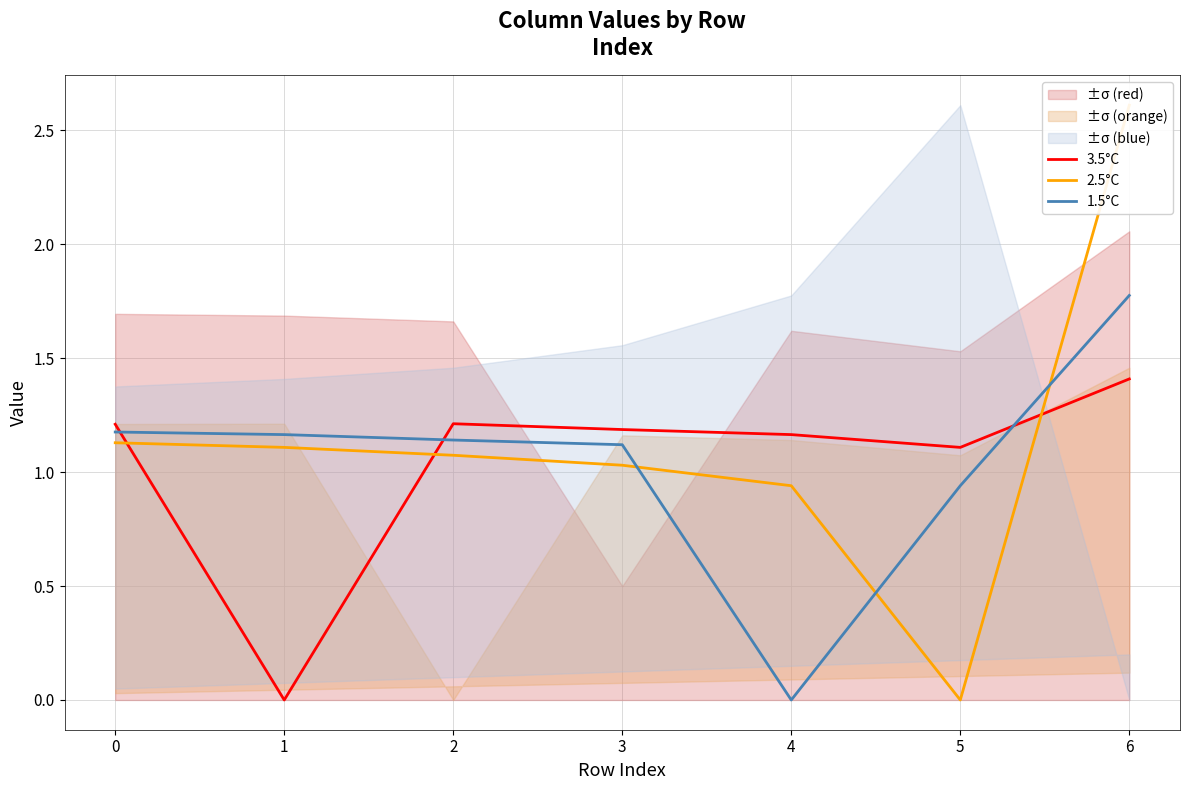

What is the maximum value for 3.5°C?

1.4